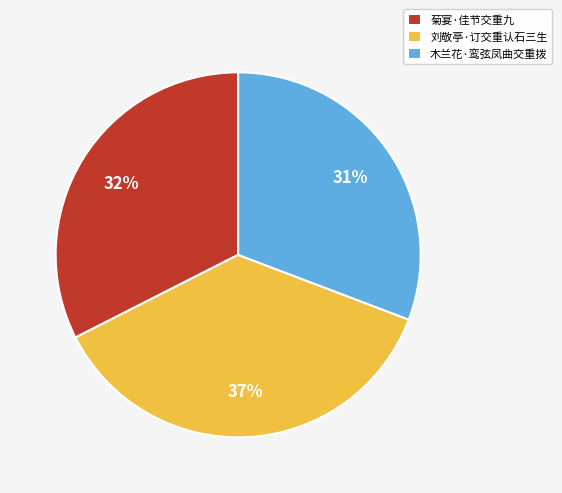

Rank the categories by value from highest to lowest.

刘敬亭·订交重认石三生, 菊宴·佳节交重九, 木兰花·鸾弦凤曲交重拨